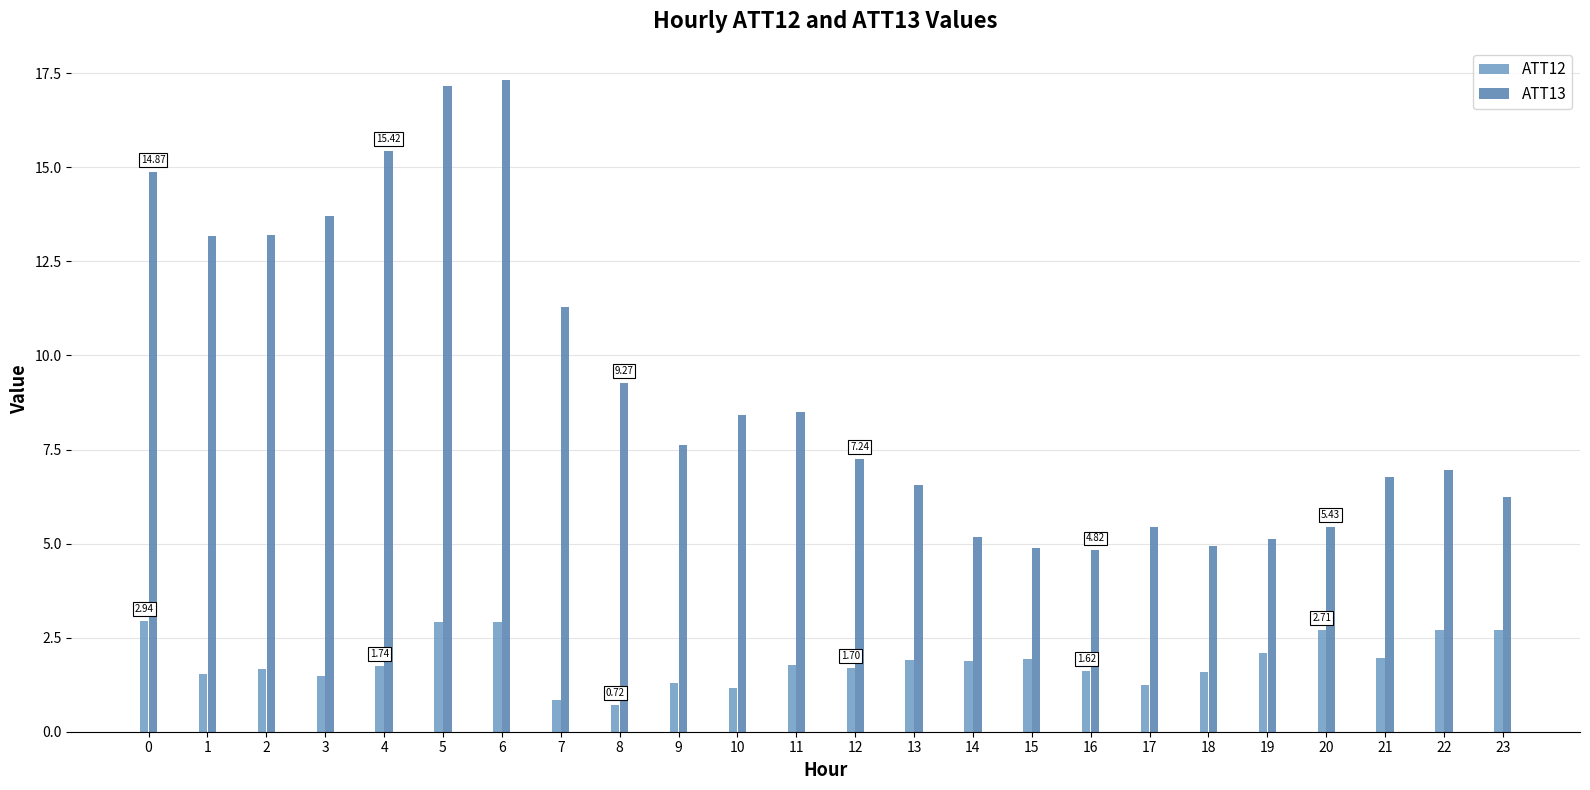

How many data points in ATT12 are less than 1?

2